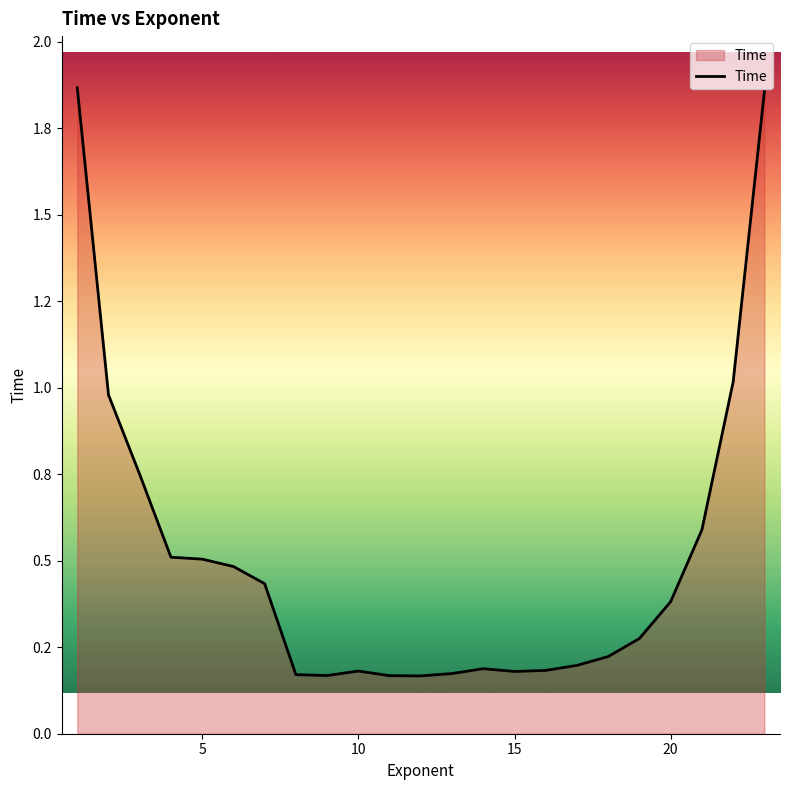

Does the chart have visible grid lines?

No